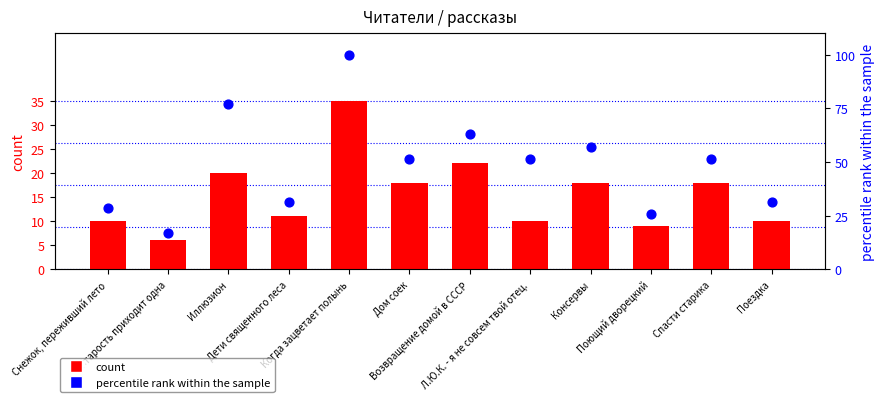

Which series has the widest spread of Y values?

percentile rank within the sample